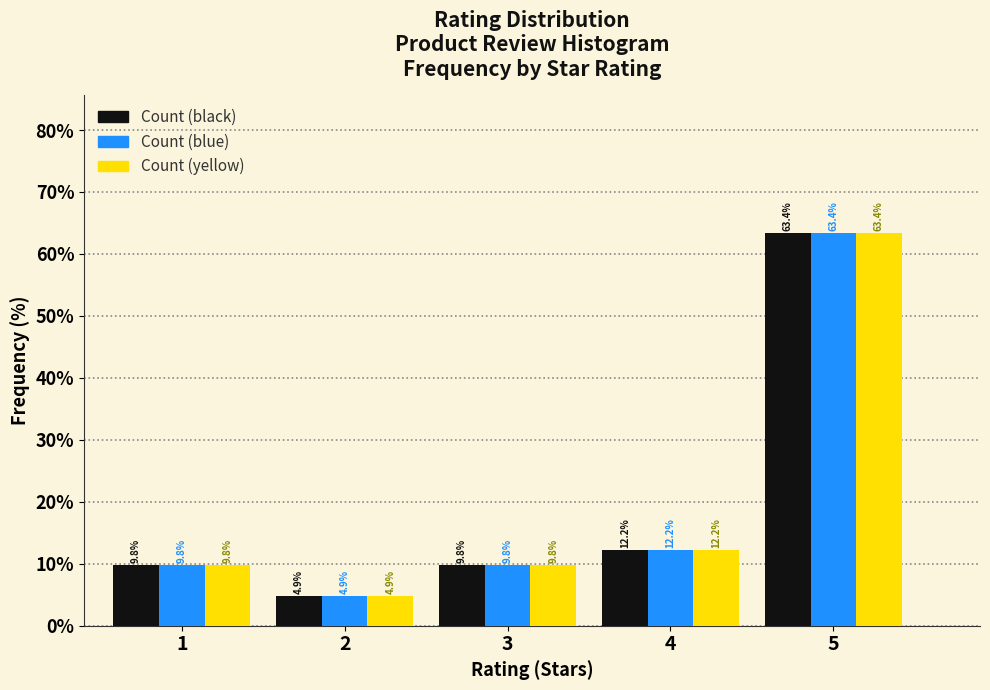

Reading right to left, what are all the values shown in this chart?

Count (black): 63.4	12.2	9.8	4.9	9.8
Count (blue): 63.4	12.2	9.8	4.9	9.8
Count (yellow): 63.4	12.2	9.8	4.9	9.8